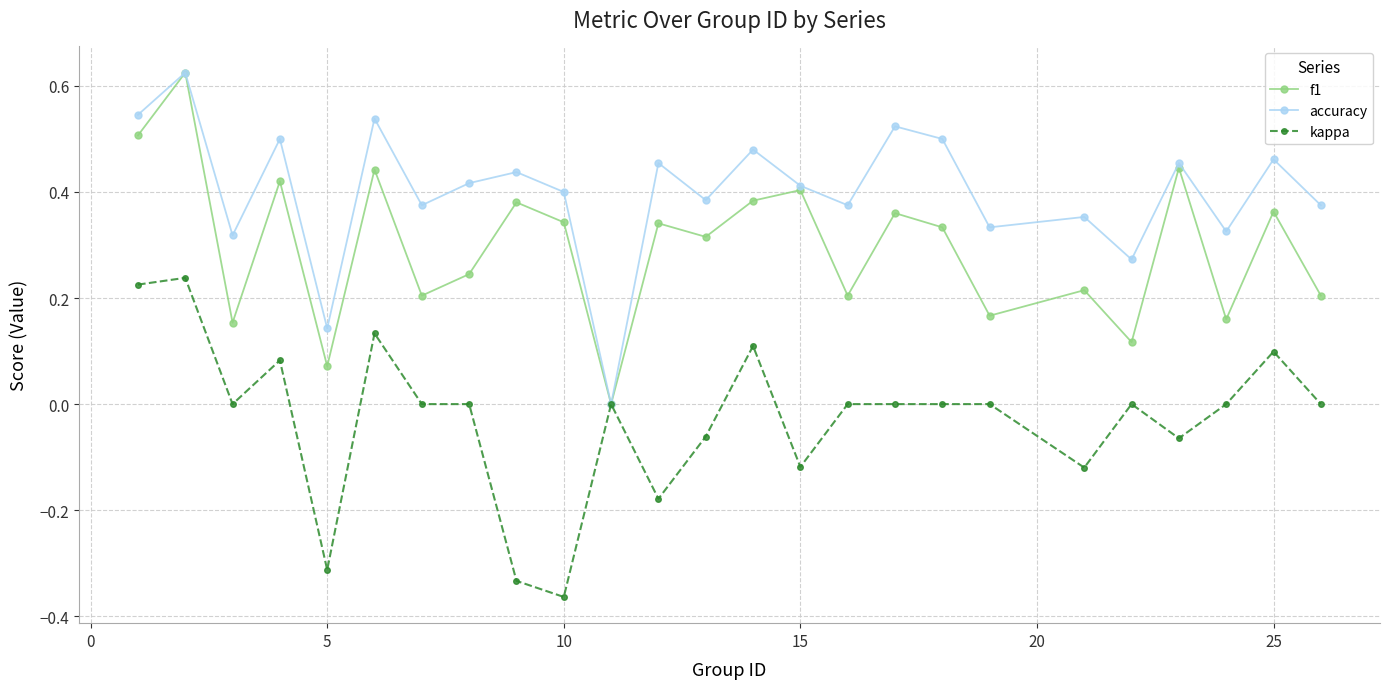

True or false: f1 has more than 2 interior local peaks.

True